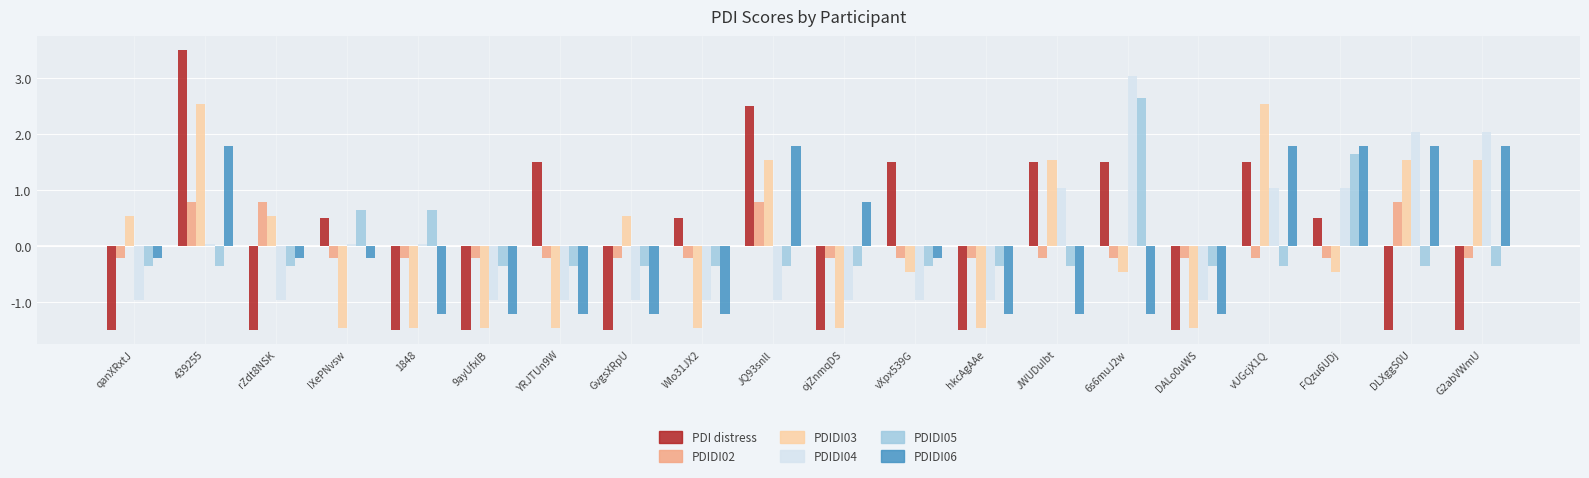

List the series in order of their peak value, highest first.

PDI distress, PDIDI04, PDIDI05, PDIDI03, PDIDI06, PDIDI02